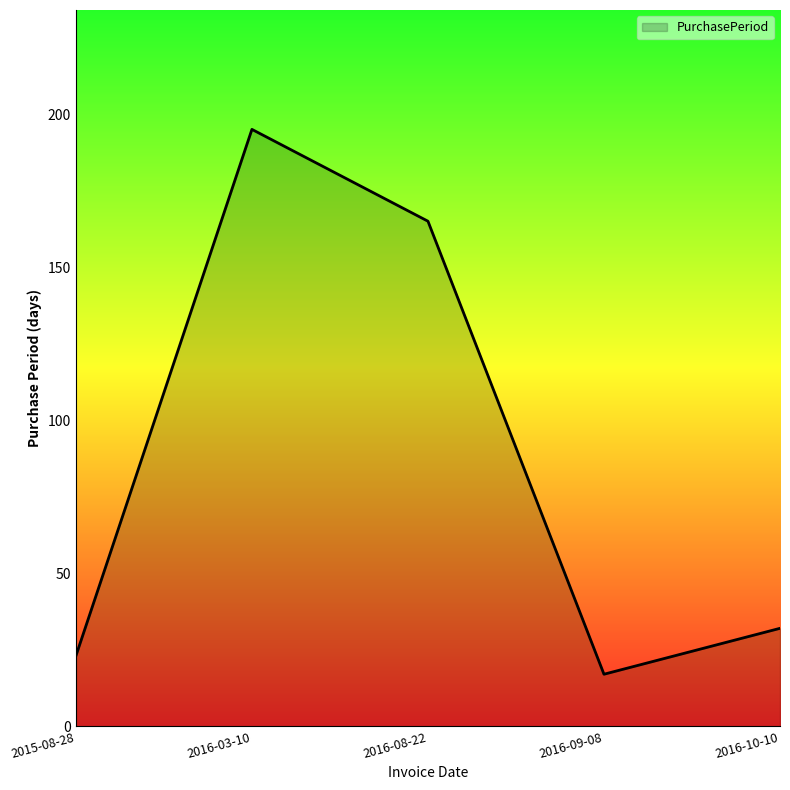

The value at 2016-09-08 is 17. True or false?

True